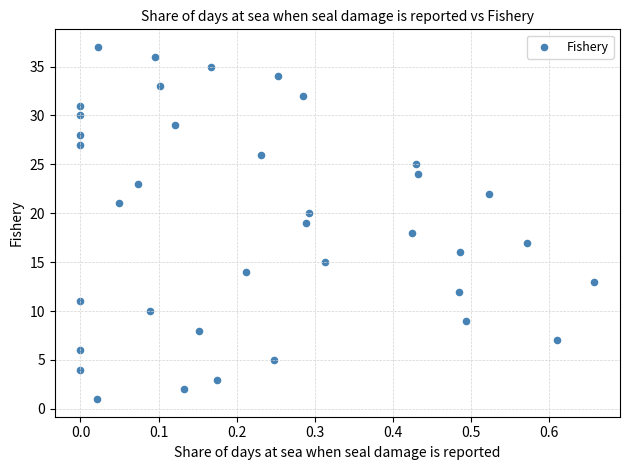

What is the range of Y values (max minus min)?

36